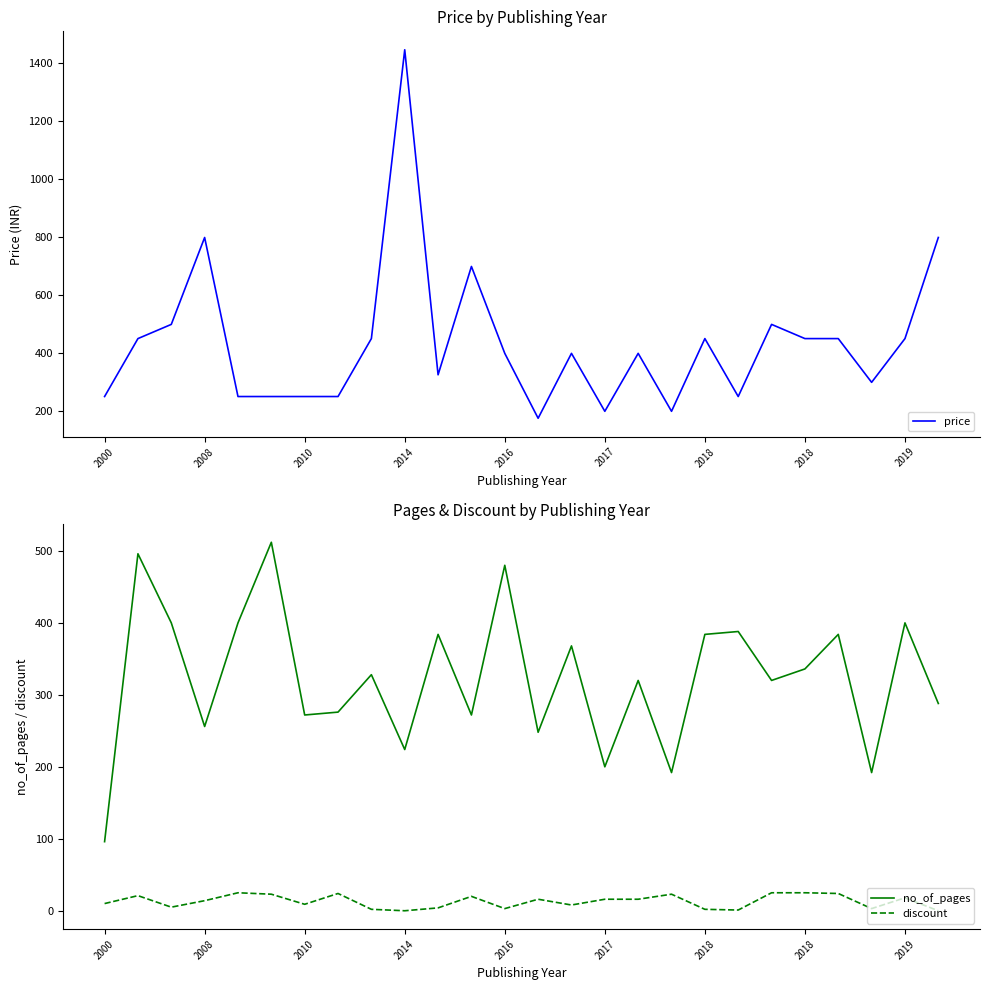

What is the total value across all series at 2014?

1671